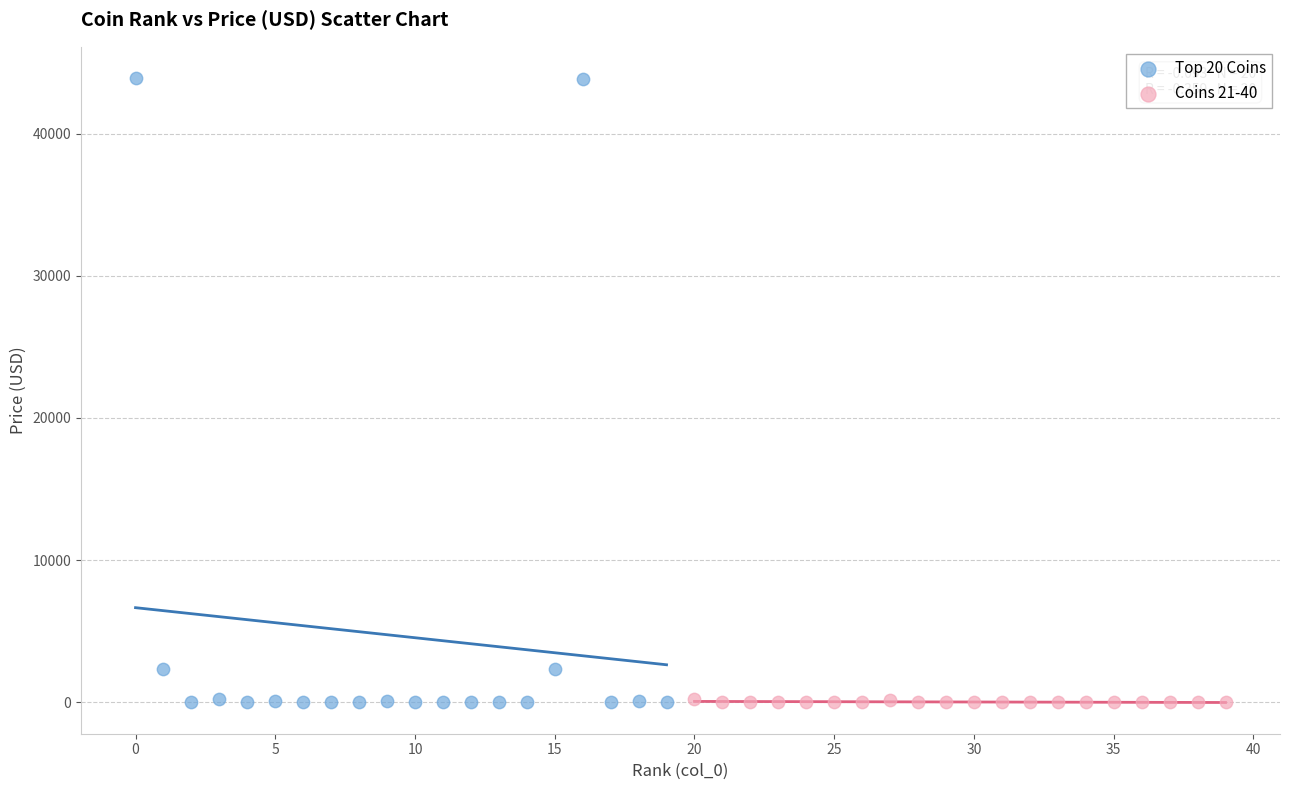

Which series has the largest Y range (max minus min)?

Top 20 Coins